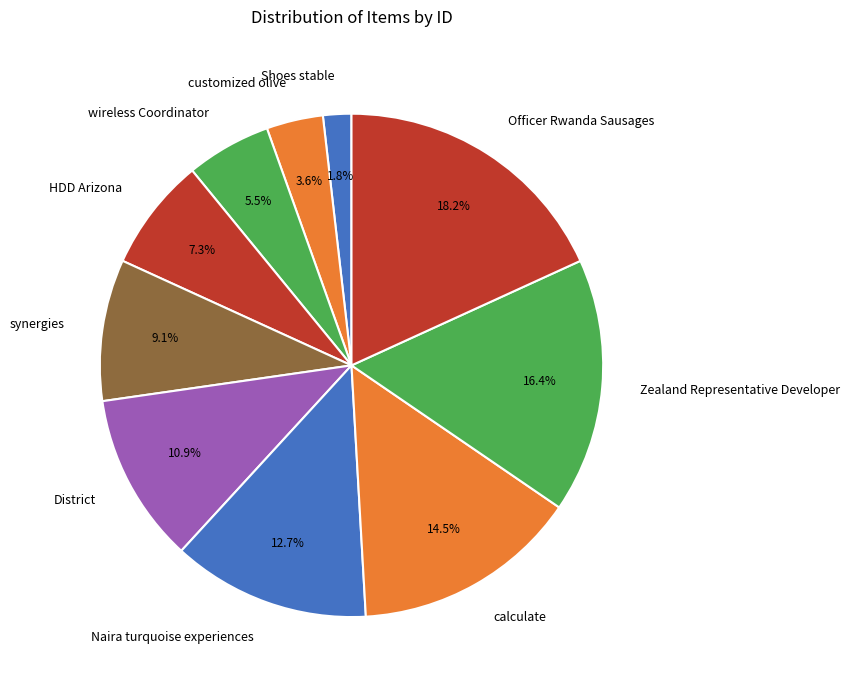

Which slice is the largest?

Officer Rwanda Sausages